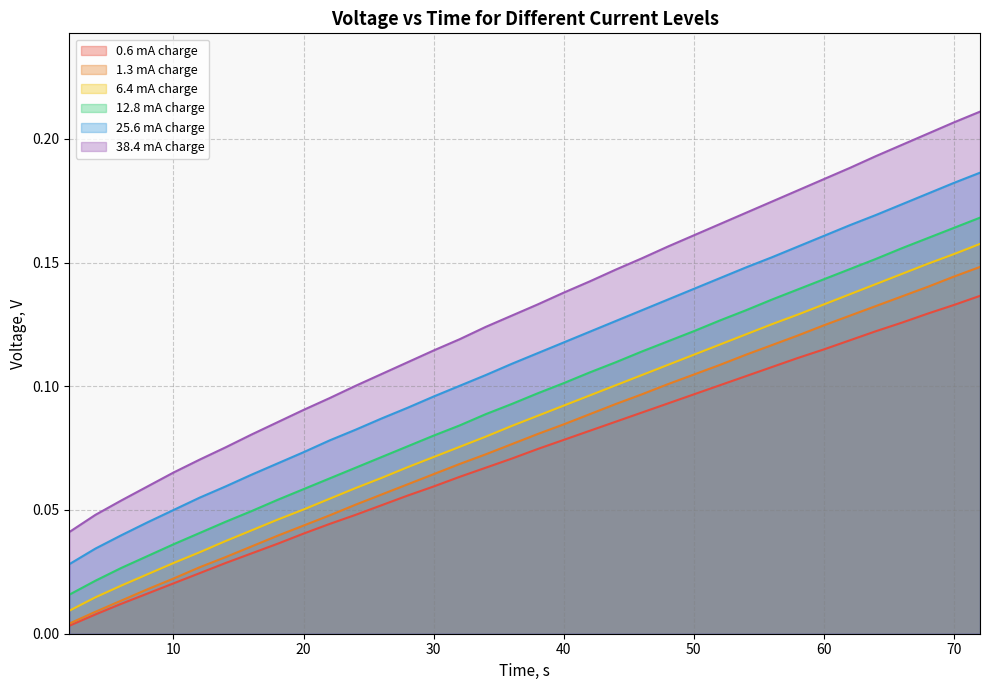

True or false: 12.8 mA charge has more than 1 points higher than both neighbors.

False